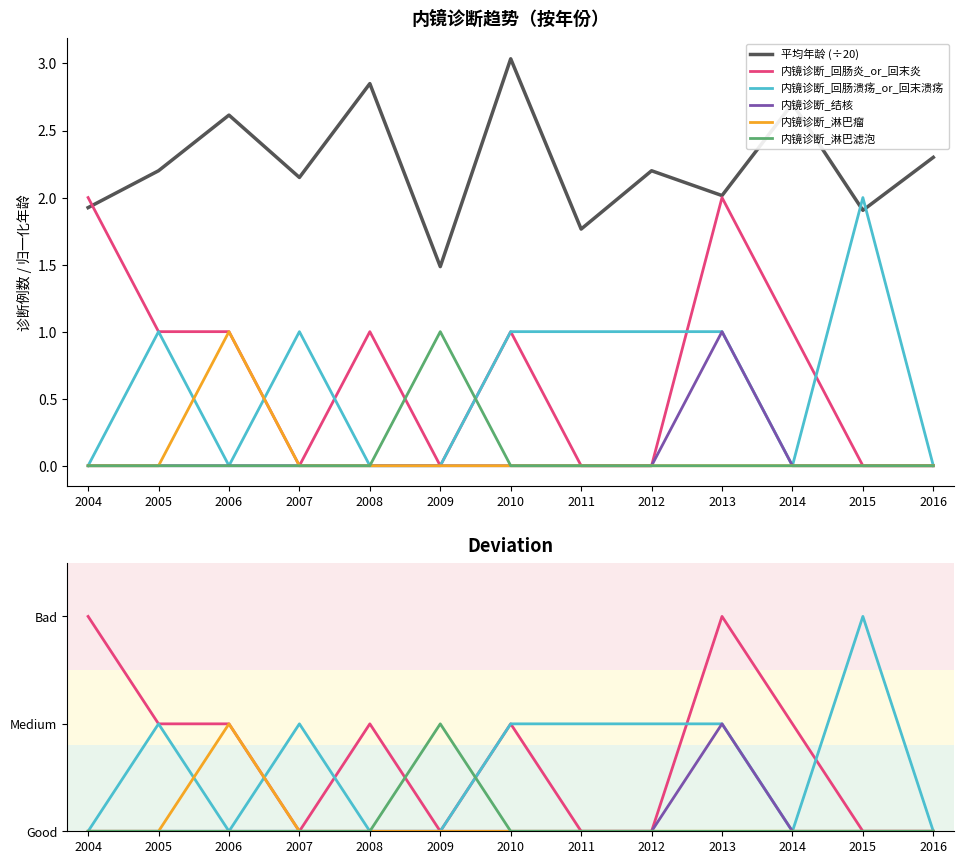

The 内镜诊断_淋巴滤泡 series shows 0.0 at 2011. True or false?

True